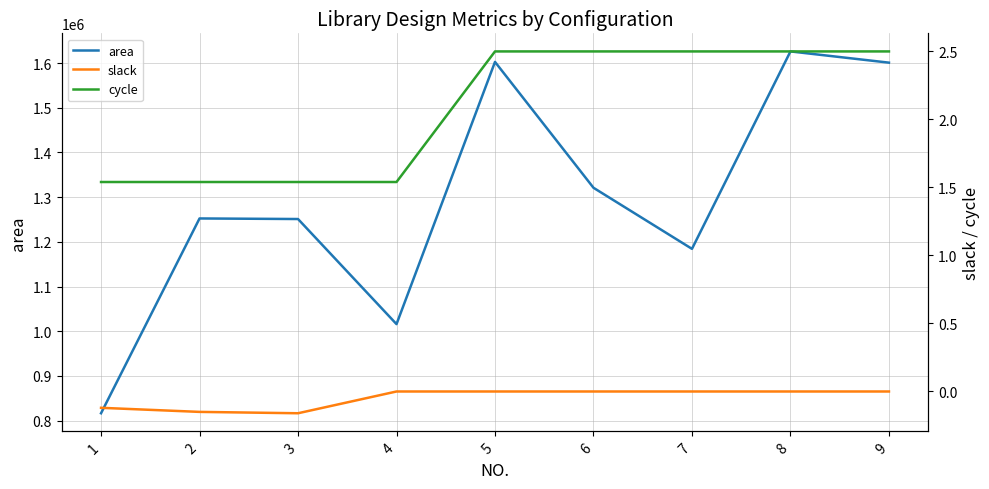

At which label is cycle closest to 2?

1